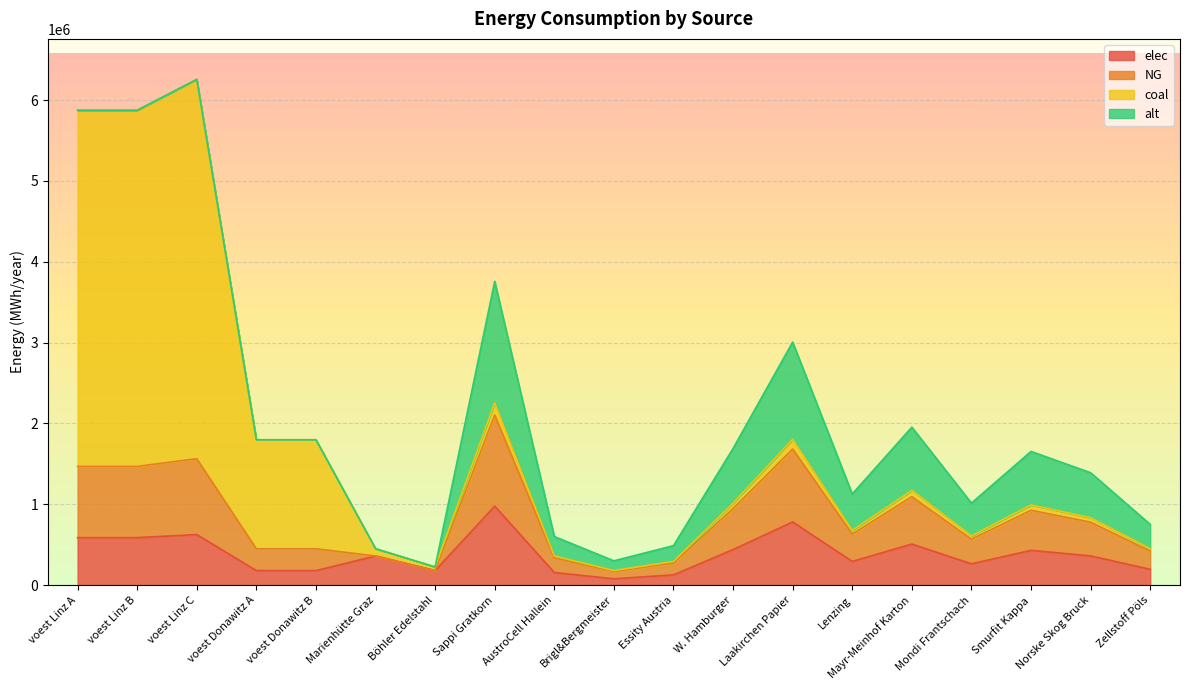

At which category does elec reach its first local valley?

Böhler Edelstahl